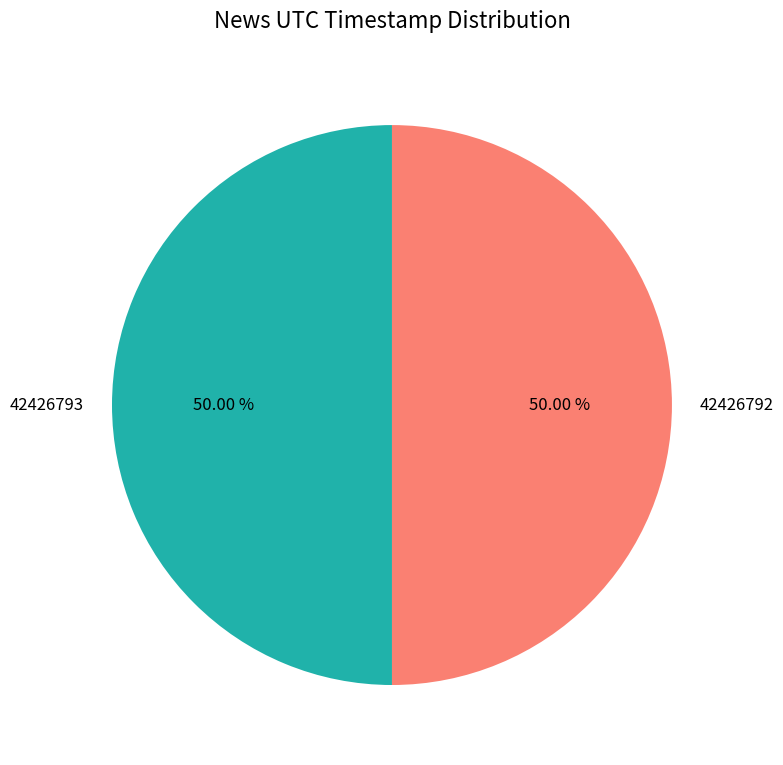

Combined, do 42426792 and 42426793 account for over 50%?

Yes